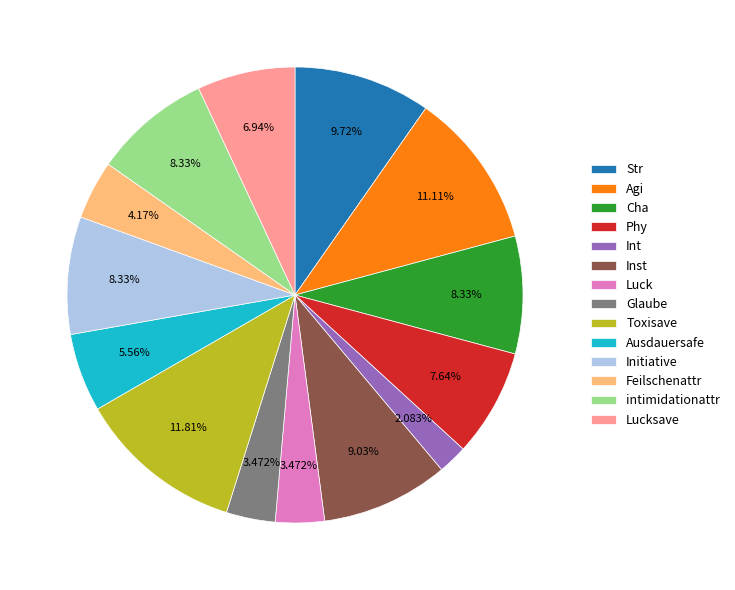

How many segments does this pie chart have?

14